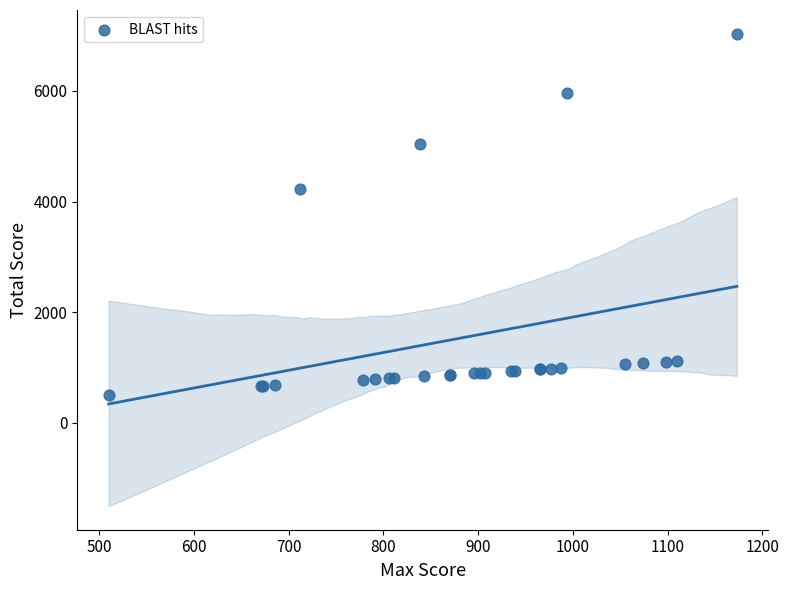

What Y value in the scatter plot is closest to 3773?

4222